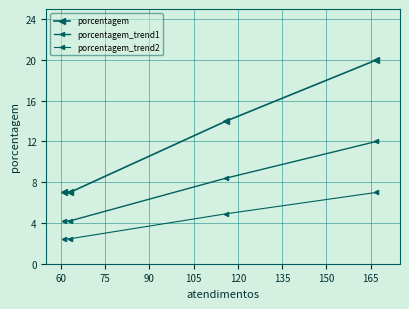

At how many categories does at least one series exceed 18?

1